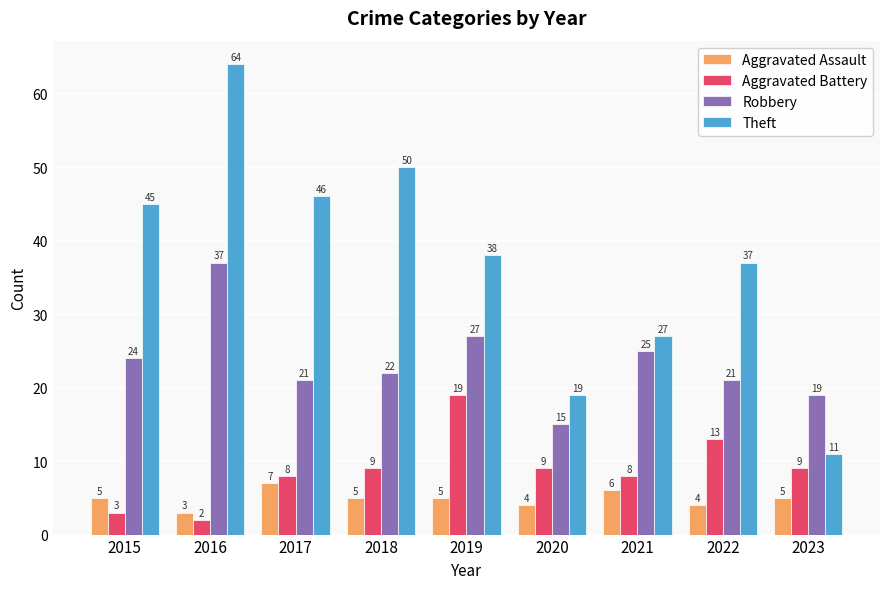

Reading right to left, extract all data points from this chart.

Aggravated Assault: 5	4	6	4	5	5	7	3	5
Aggravated Battery: 9	13	8	9	19	9	8	2	3
Robbery: 19	21	25	15	27	22	21	37	24
Theft: 11	37	27	19	38	50	46	64	45